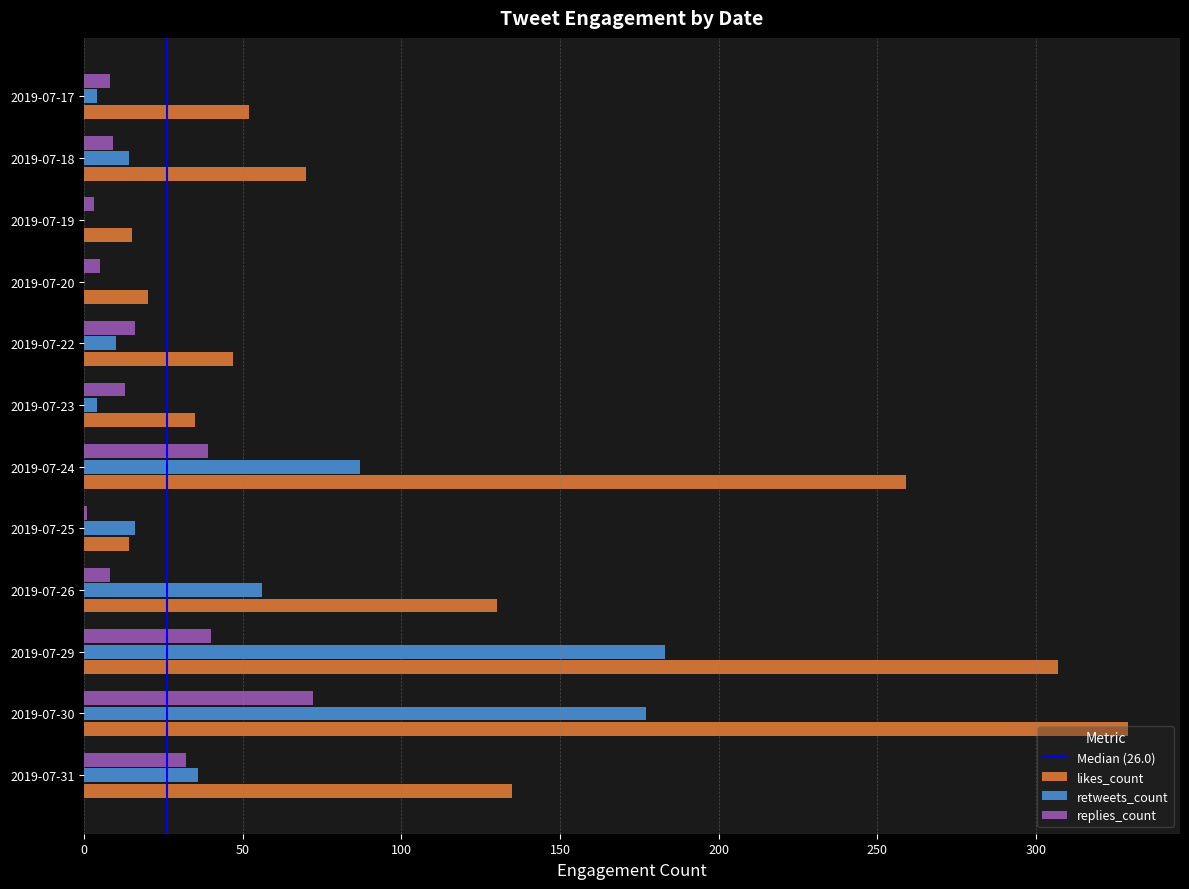

At which category is the sum across all series the highest?

2019-07-30